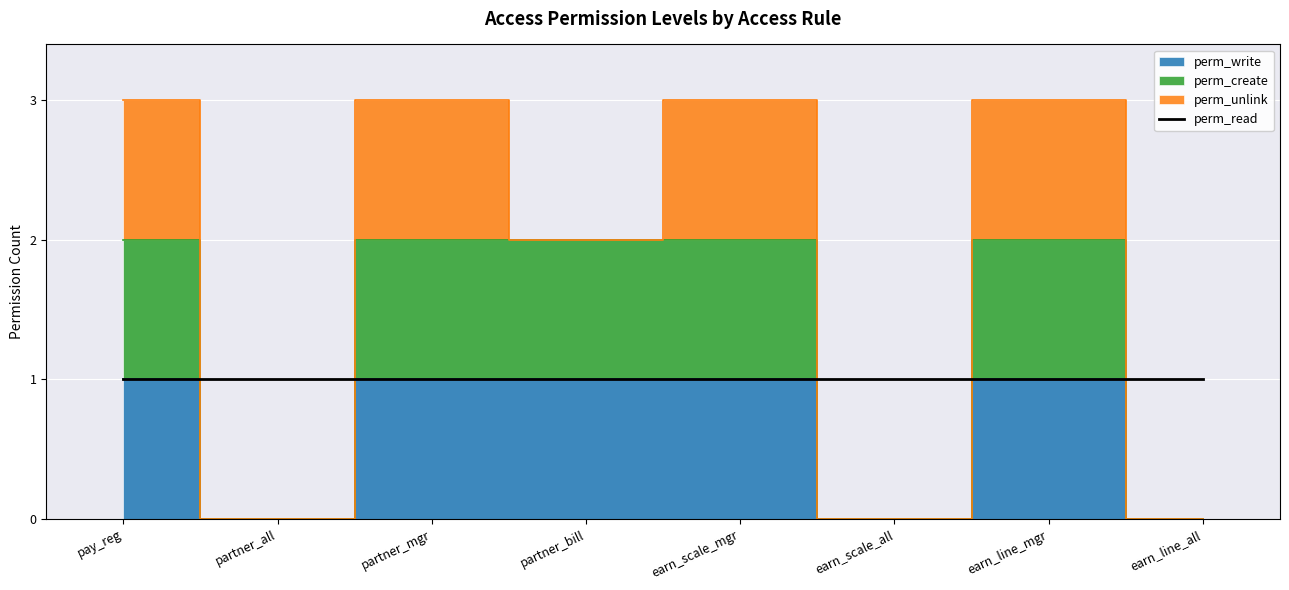

What is the difference between the highest and lowest values at earn_line_mgr?

1